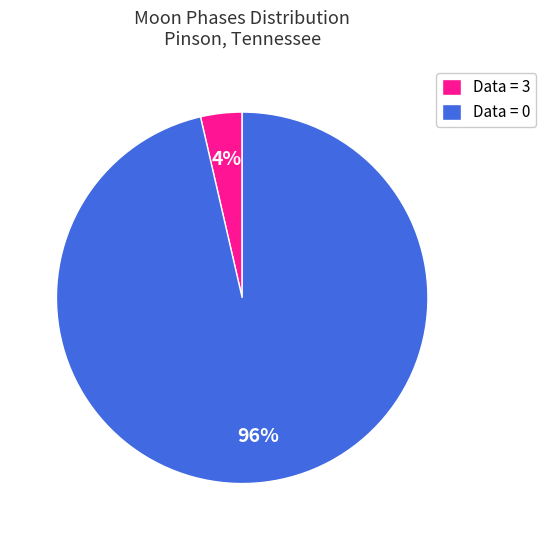

Rank the categories by value from highest to lowest.

Data = 0, Data = 3